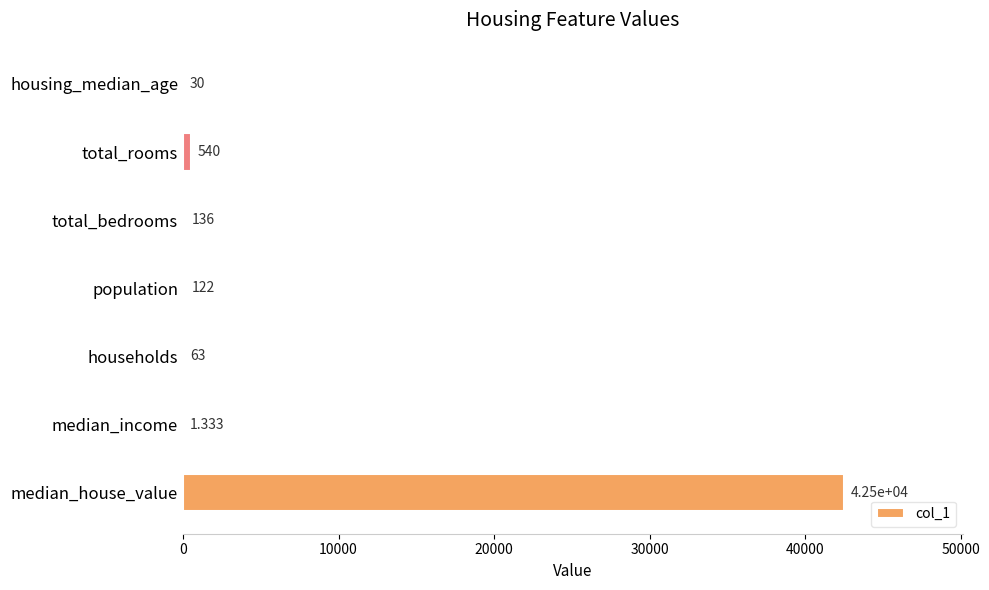

Which has a higher value, total_rooms or median_house_value?

median_house_value